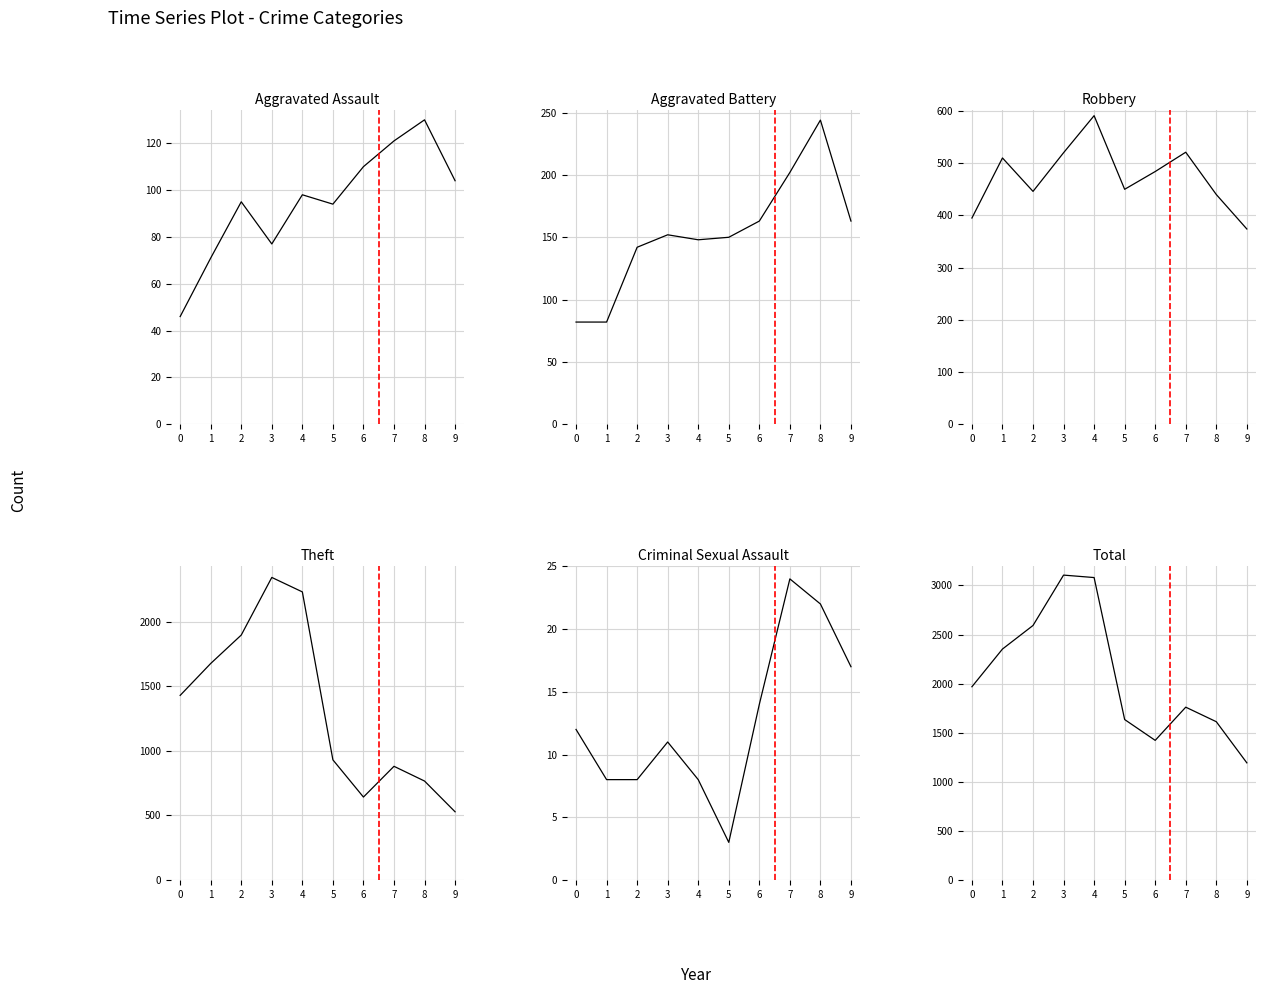

What is the average value of the Robbery series?

473